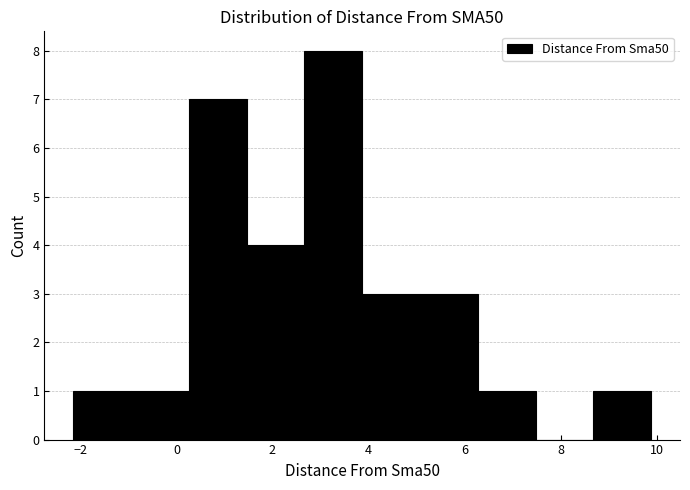

Reading left to right, transcribe this chart: for each bar, give the range it covers on the x-axis and its height. Neither the bar edges nor the heights are printed on the chart, so give them approximately, as read against the axes.

-2.2 to -1.0: 1
-1.0 to 0.2: 1
0.2 to 1.4: 7
1.4 to 2.6: 4
2.6 to 3.8: 8
3.8 to 5.0: 3
5.0 to 6.2: 3
6.2 to 7.4: 1
7.4 to 8.6: 0
8.6 to 9.8: 1